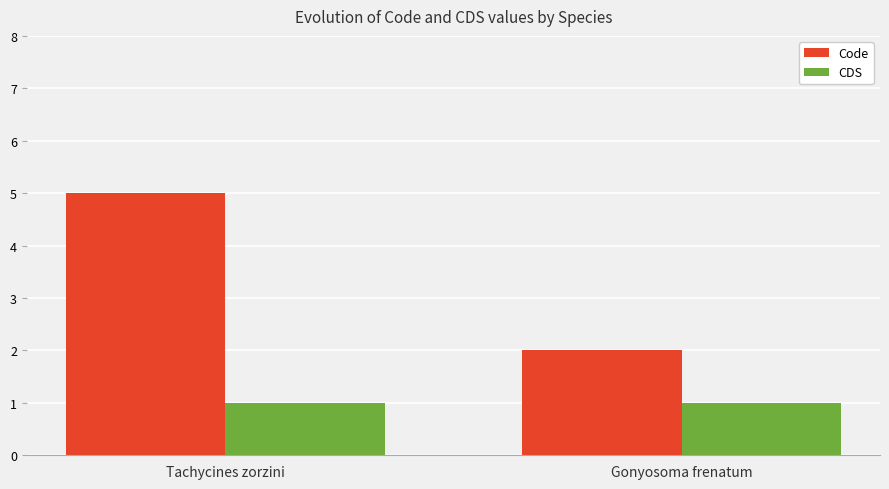

What are all the series names shown in the legend?

Code, CDS